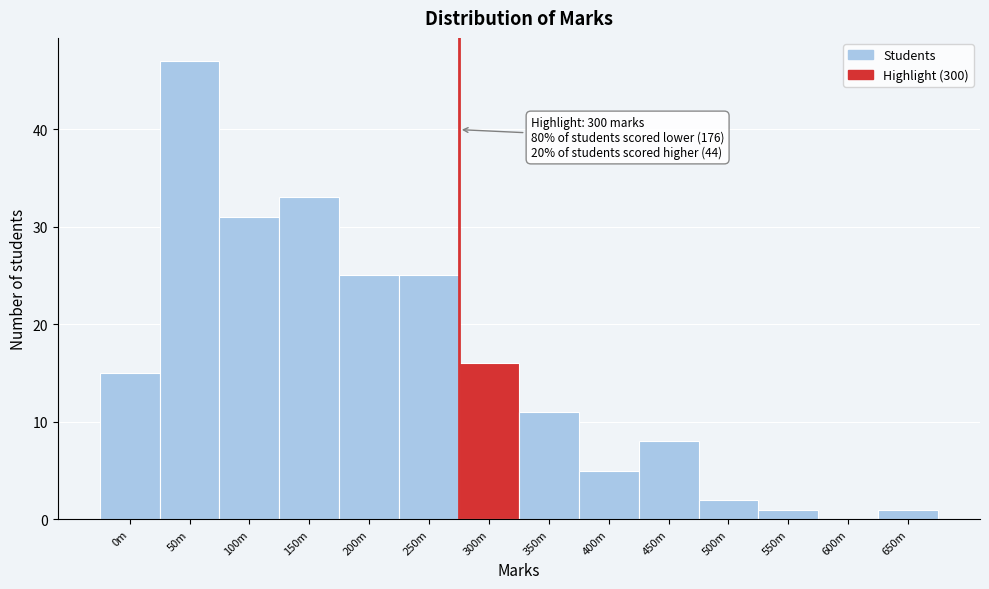

Reading left to right, list all the values displayed in this chart.

0m=15	50m=47	100m=31	150m=33	200m=25	250m=25	300m=16	350m=11	400m=5	450m=8	500m=2	550m=1	600m=0	650m=1